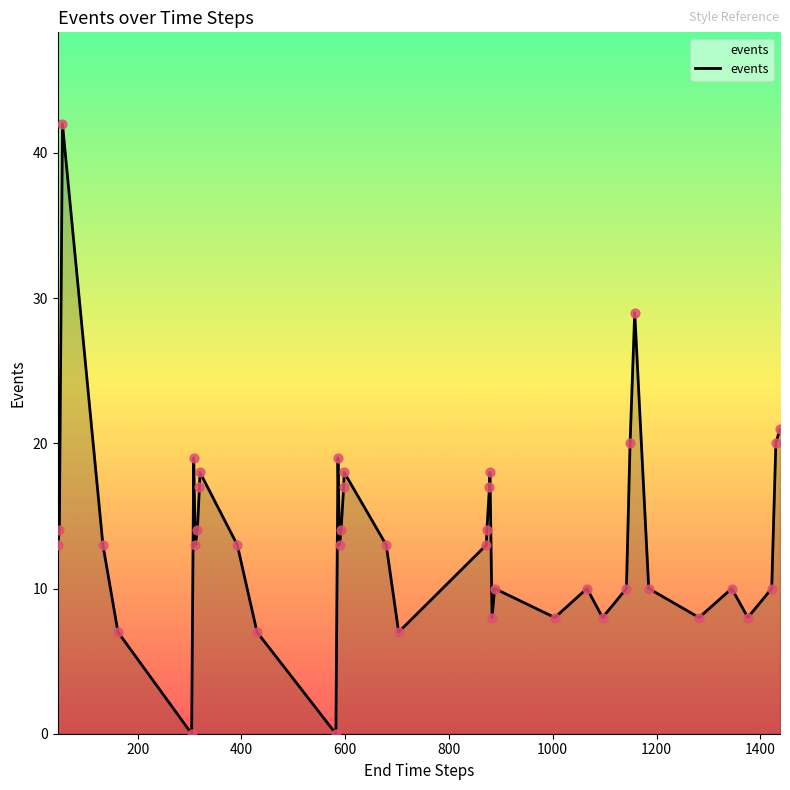

What is the greatest value displayed?

42